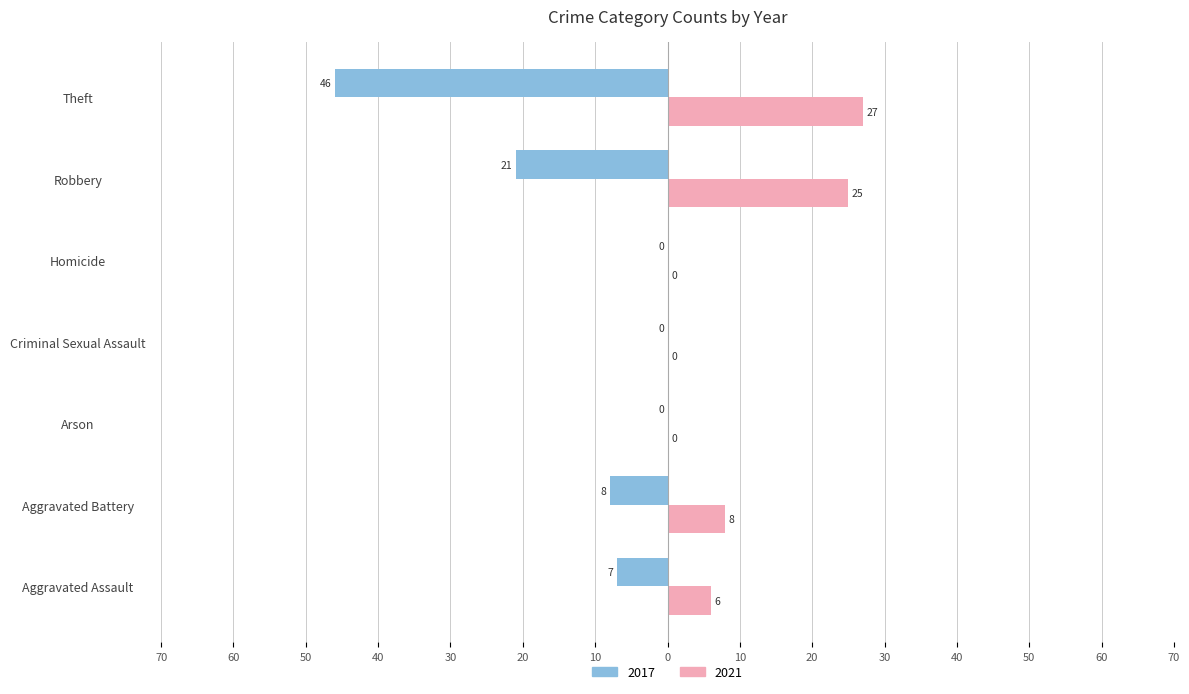

Where is 2017 nearest to the value -23?

Robbery